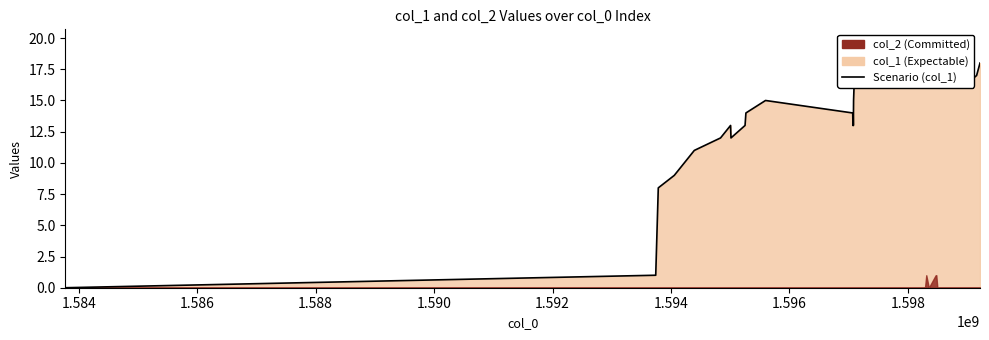

Count the number of values greater than 17.

10